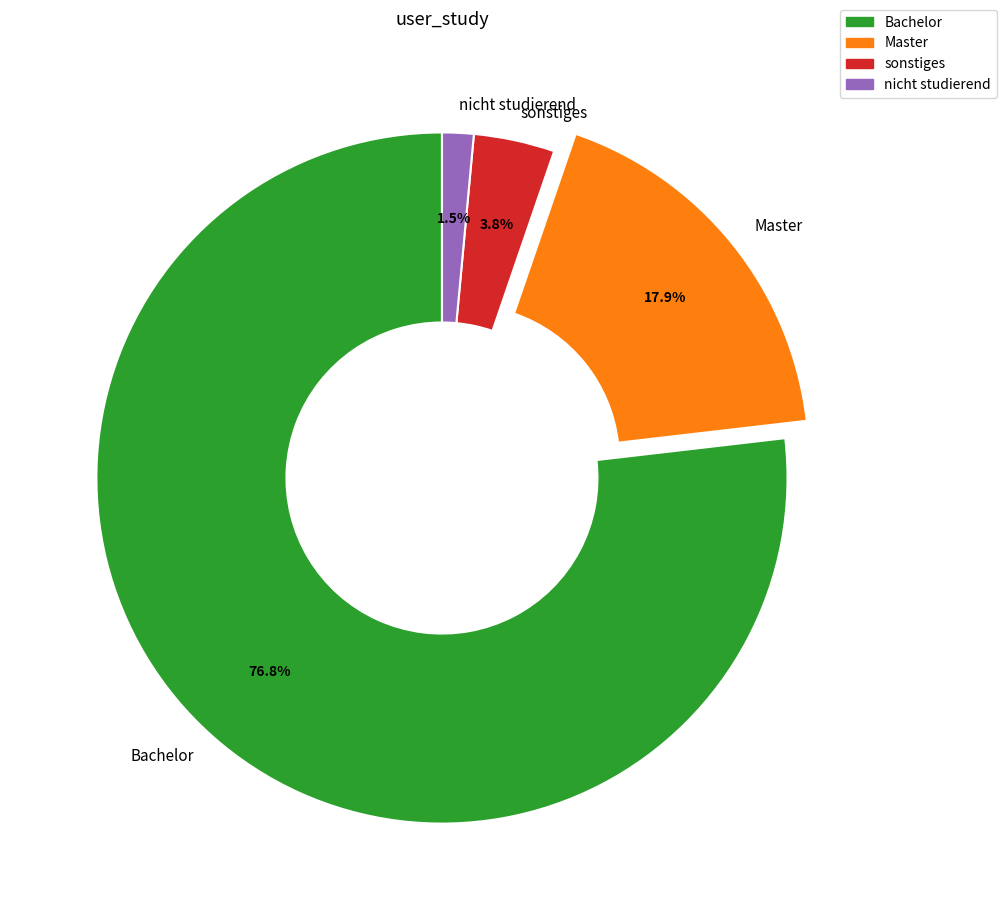

Which category has the smallest portion of the pie?

nicht studierend